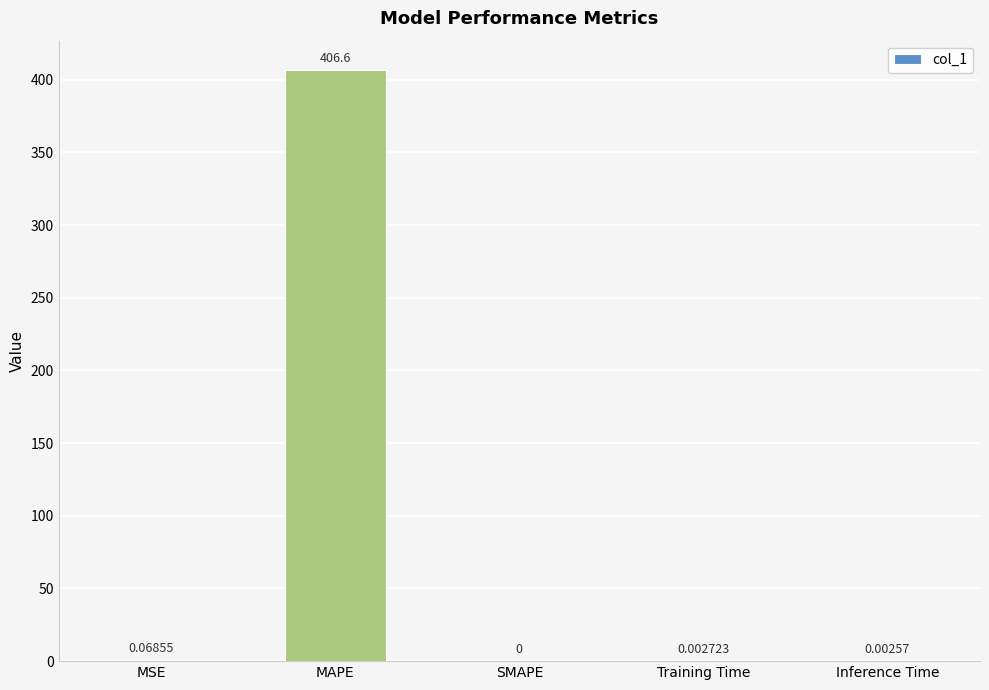

How many values are above zero?

4